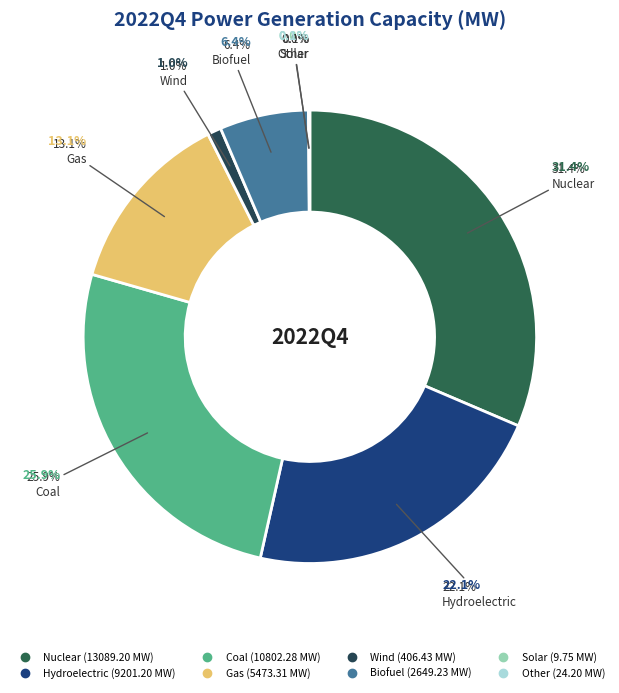

Rank the categories by value from lowest to highest.

Solar, Other, Wind, Biofuel, Gas, Hydroelectric, Coal, Nuclear